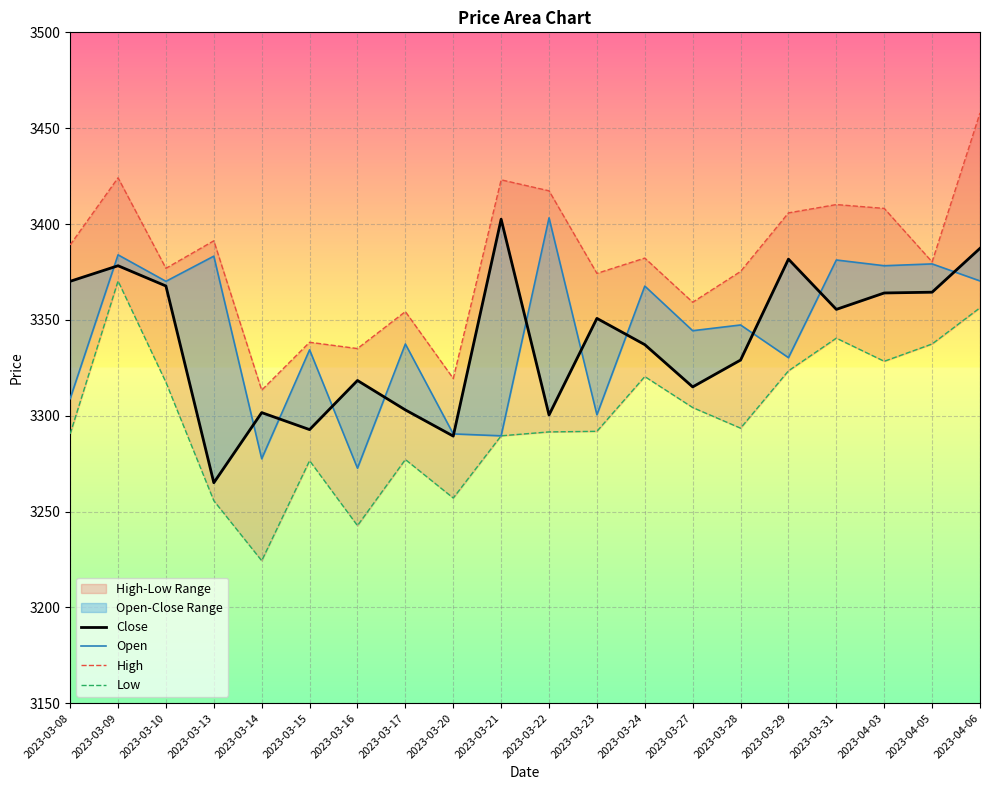

What is the difference between the Low values at 2023-03-27 and 2023-03-28?

10.8